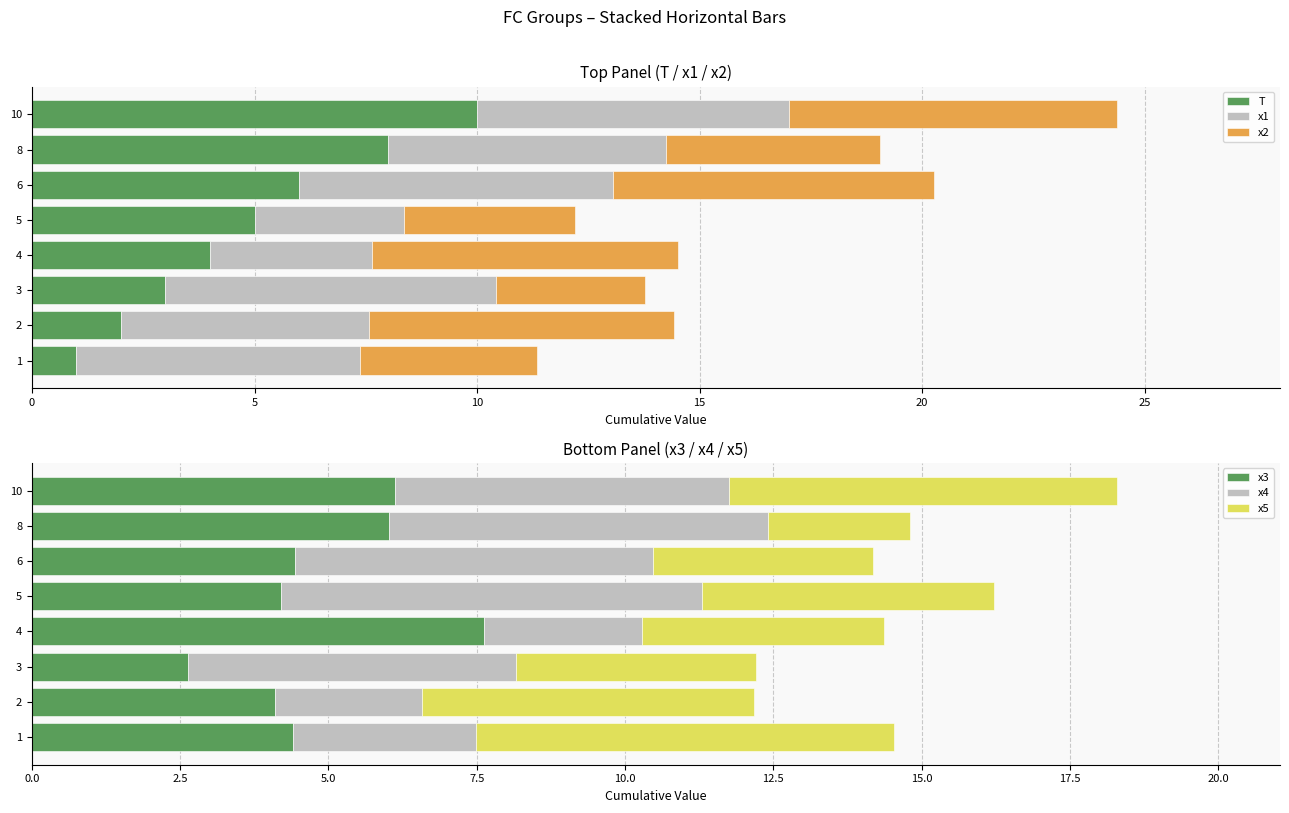

The value of x3 at 6 is 7.3. True or false?

False